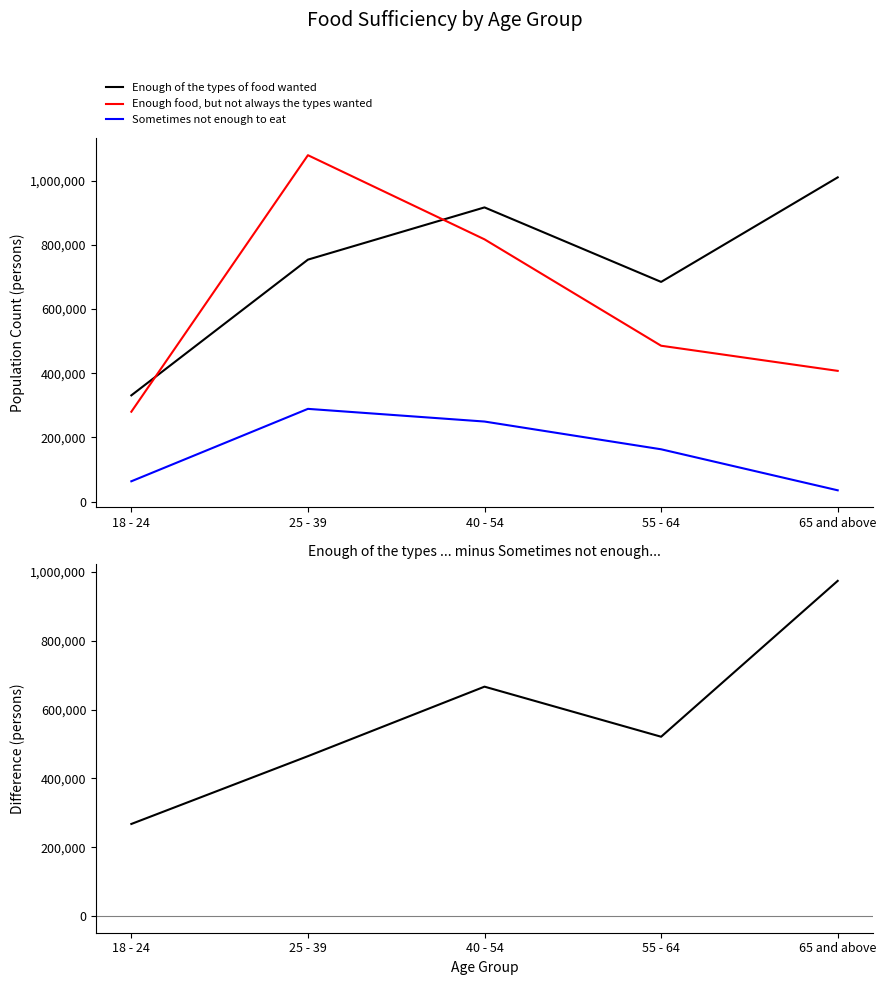

At which category does the chart reach its peak across all series?

25 - 39